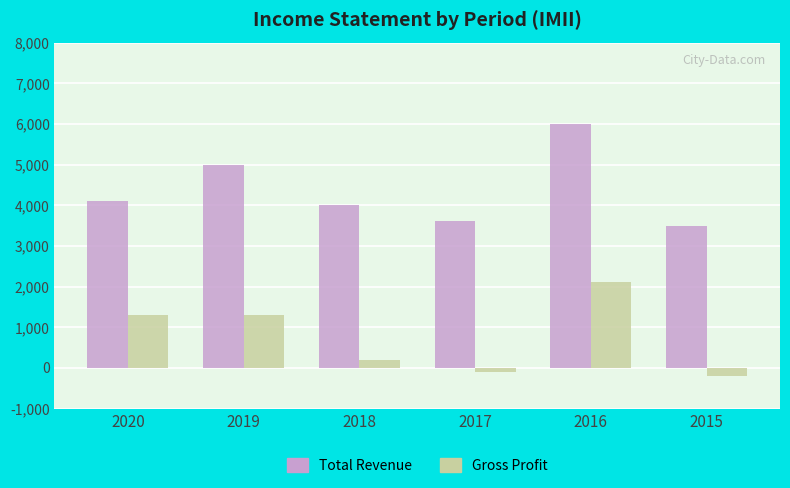

What is the total value across all series at 2019?

6300